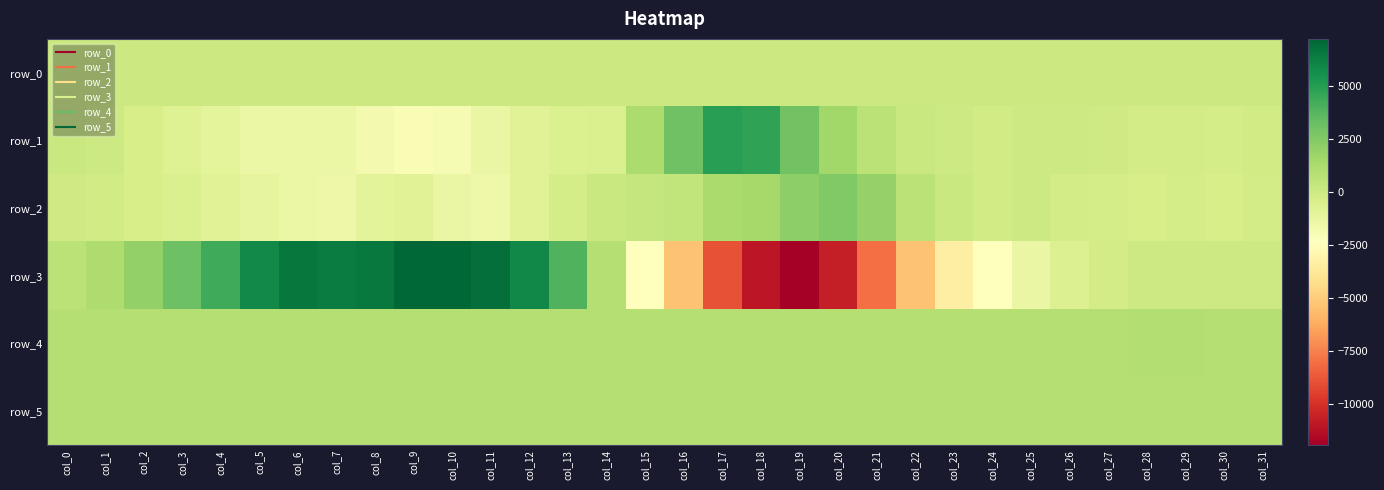

What is the sum of the row_2 values at col_30 and col_17?

865.0